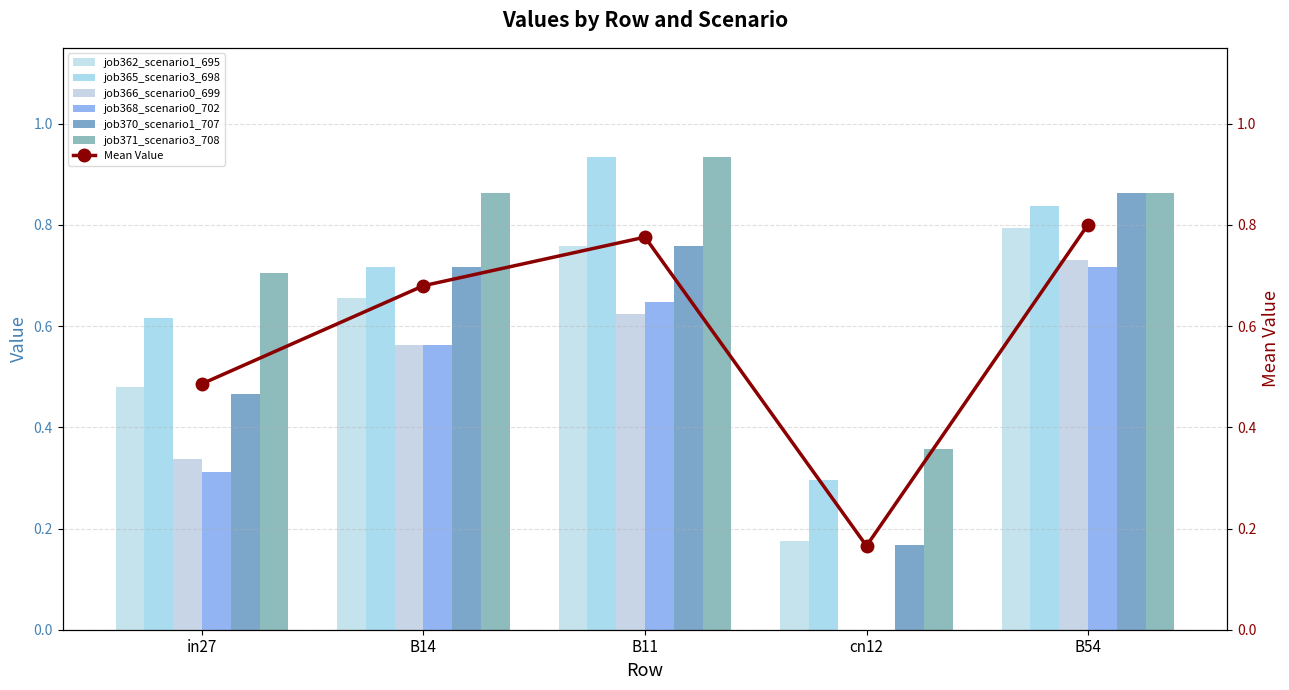

Is the value of job362_scenario1_695 at B14 greater than the value of job370_scenario1_707 at B11?

No